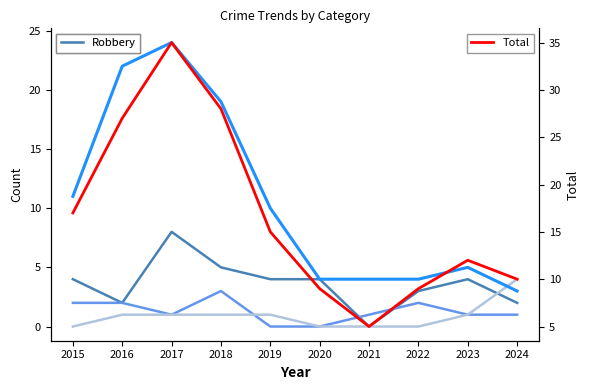

Reading right to left, transcribe all the data shown in this chart.

Robbery: 2	4	3	0	4	4	5	8	2	4
Aggravated Battery: 1	1	2	1	0	0	3	1	2	2
Aggravated Assault: 4	1	0	0	0	1	1	1	1	0
Theft: 3	5	4	4	4	10	19	24	22	11
Total: 10	12	9	5	9	15	28	35	27	17